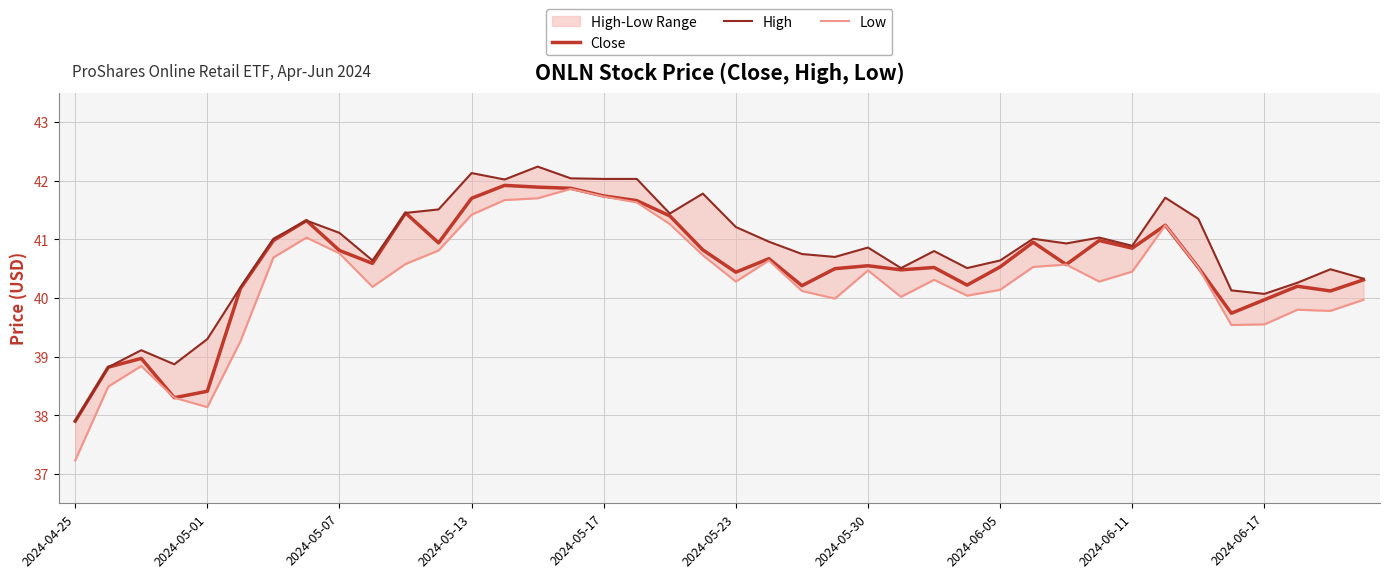

The value of Close at 2024-05-07 is 40.8. True or false?

True